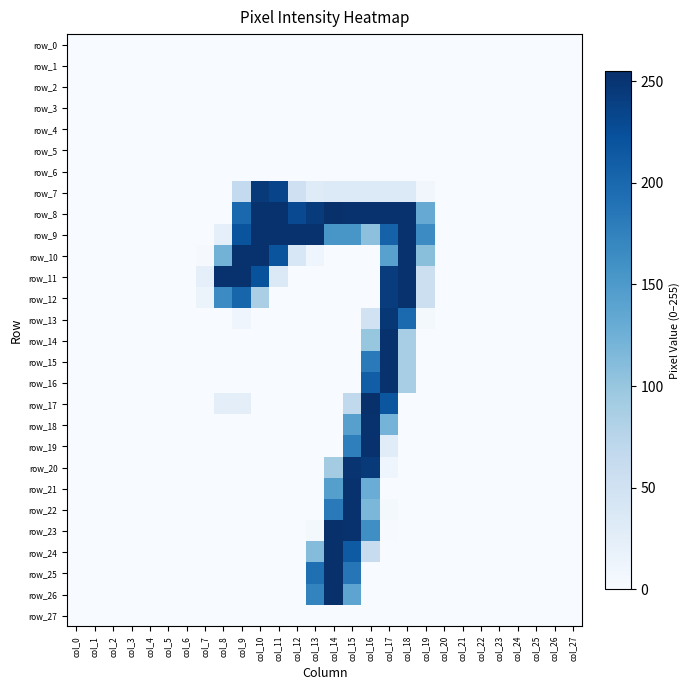

How many values in the row_10 series exceed 0?

10